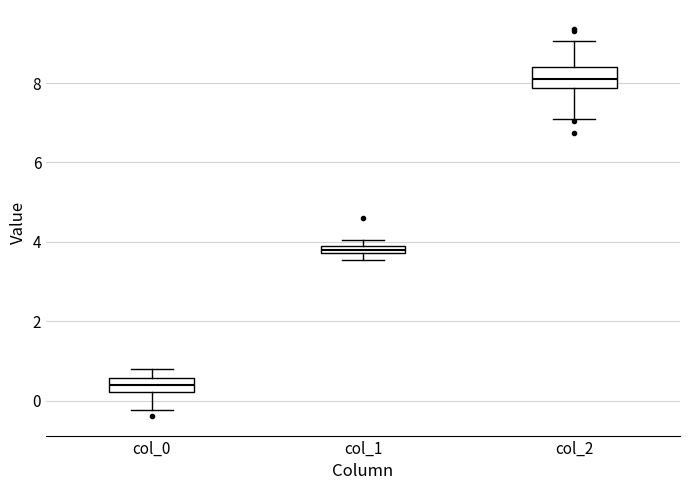

Which box's median line is the highest?

col_2